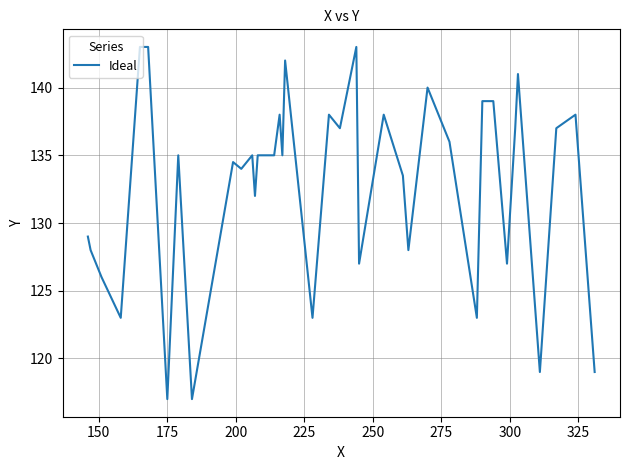

True or false: the data has more than 1 interior local peaks.

True